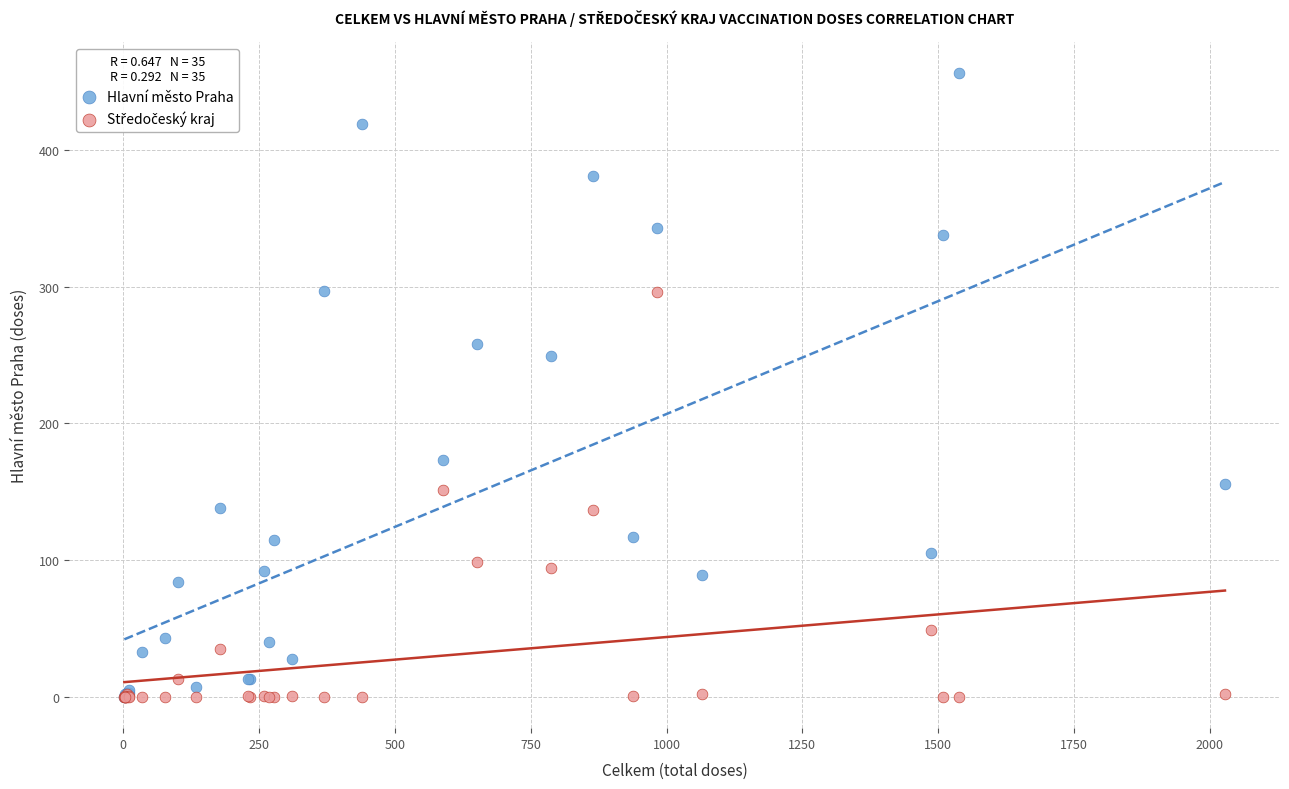

Across all series, what Y value is closest to 228?

249